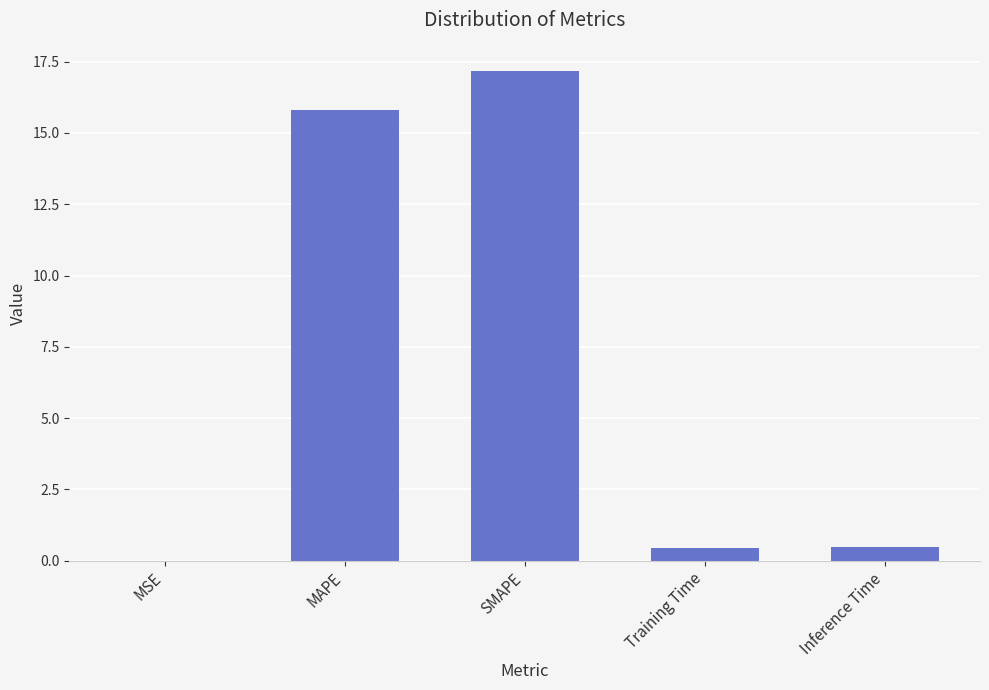

Does the chart contain stacked bars?

No